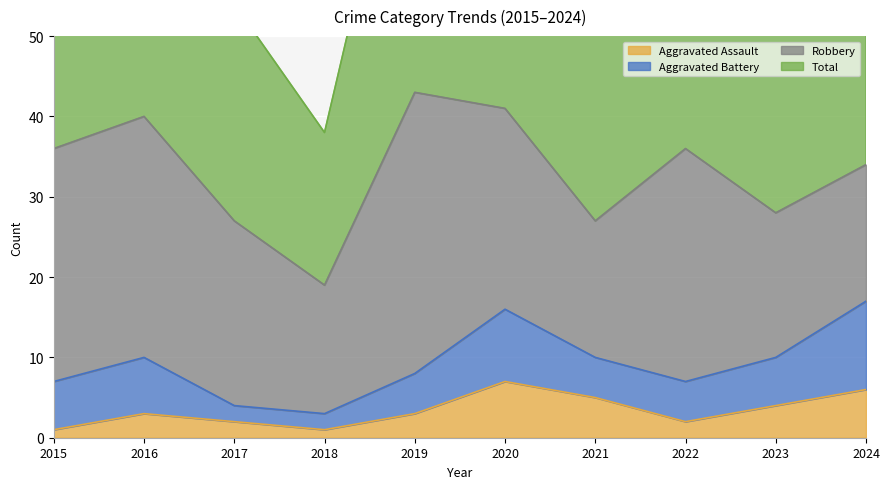

What is the difference between the maximum and minimum values in the Aggravated Assault series?

6